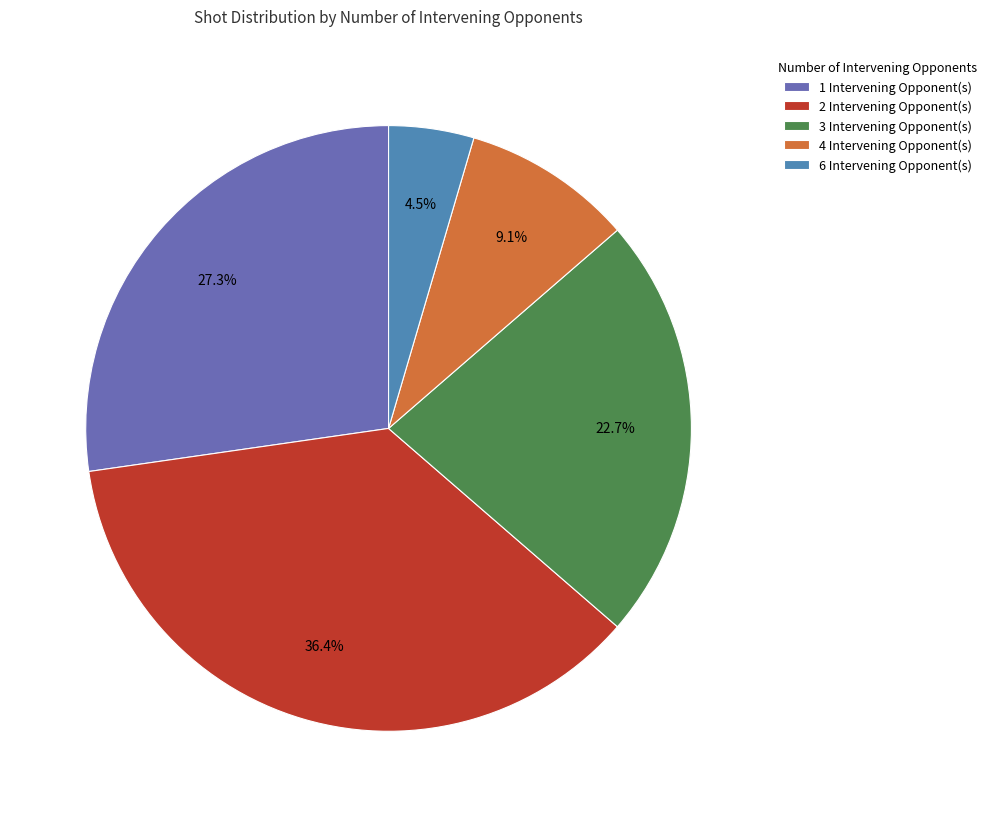

How many segments does this pie chart have?

5